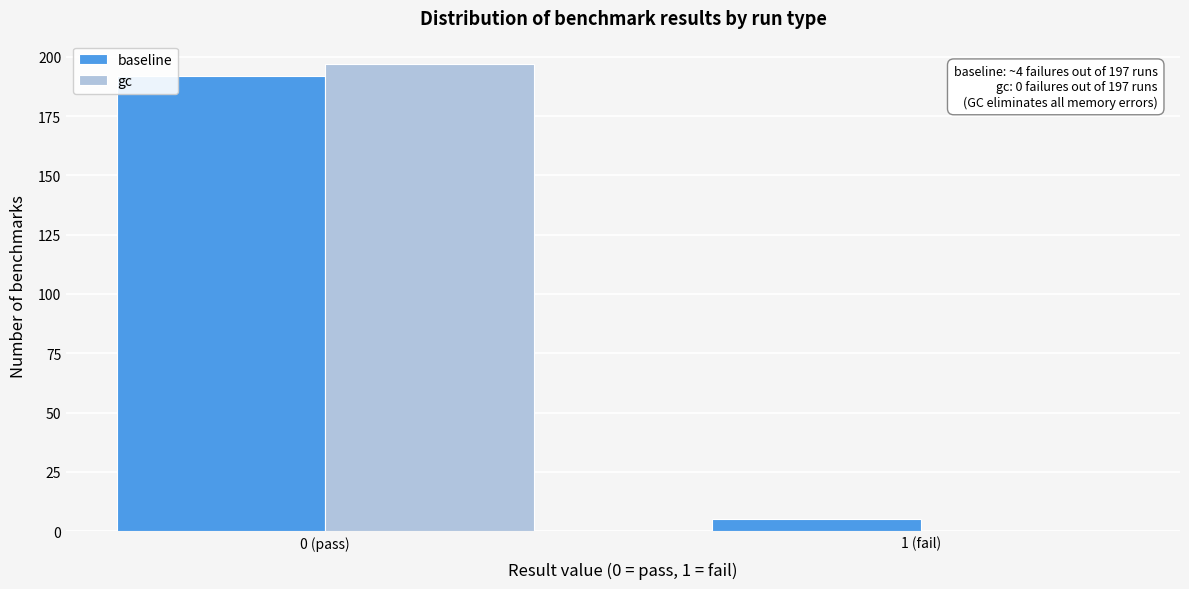

Reading left to right, what are all the values shown in this chart?

baseline: 0 (pass)=192	1 (fail)=5
gc: 0 (pass)=197	1 (fail)=0